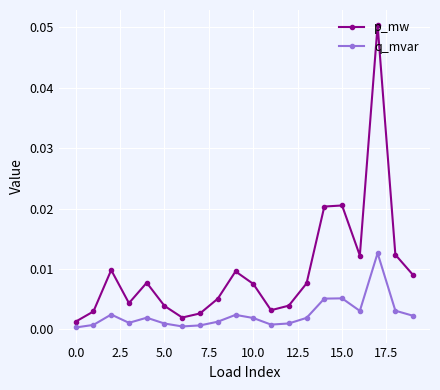

Rank the series by their maximum value, from lowest to highest.

q_mvar, p_mw